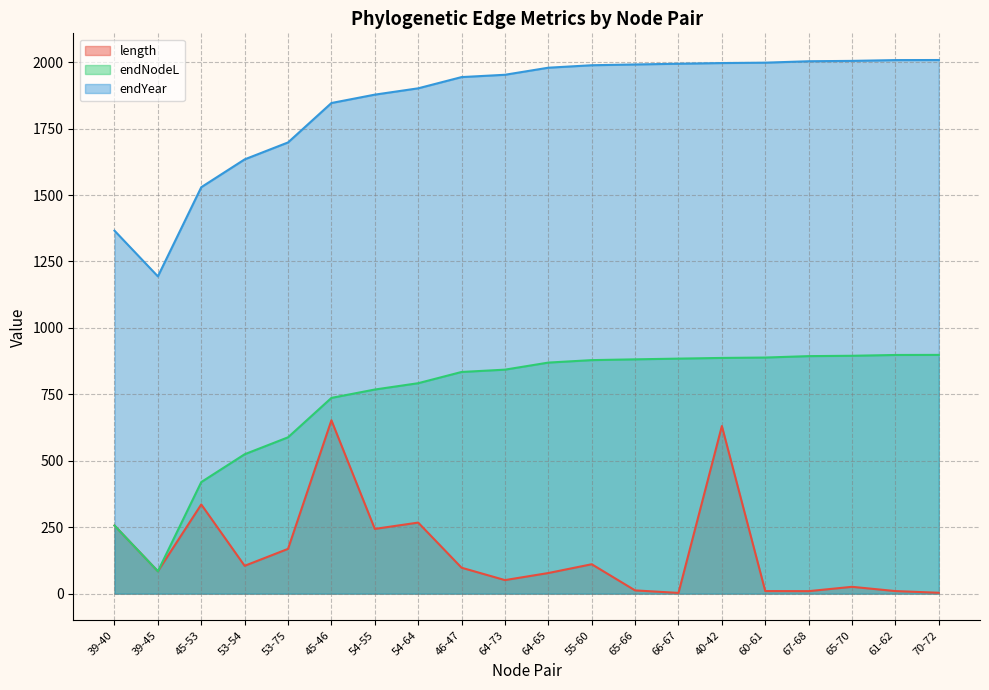

Reading left to right, list all the values displayed in this chart.

length: 39-40=256.2	39-45=84.2	45-53=335.6	53-54=104.7	53-75=168.4	45-46=652.4	54-55=243.6	54-64=267.4	46-47=97.6	64-73=51.0	64-65=77.6	55-60=110.6	65-66=12.2	66-67=2.7	40-42=630.7	60-61=9.7	67-68=9.4	65-70=25.7	61-62=9.7	70-72=3.3
endNodeL: 39-40=256.2	39-45=84.2	45-53=419.8	53-54=524.5	53-75=588.2	45-46=736.6	54-55=768.1	54-64=791.9	46-47=834.1	64-73=842.9	64-65=869.4	55-60=878.7	65-66=881.6	66-67=884.4	40-42=887.0	60-61=888.4	67-68=893.7	65-70=895.1	61-62=898.1	70-72=898.4
endYear: 39-40=1365.9	39-45=1193.8	45-53=1529.4	53-54=1634.1	53-75=1697.9	45-46=1846.2	54-55=1877.7	54-64=1901.5	46-47=1943.8	64-73=1952.5	64-65=1979.1	55-60=1988.3	65-66=1991.3	66-67=1994.0	40-42=1996.6	60-61=1998.0	67-68=2003.4	65-70=2004.7	61-62=2007.7	70-72=2008.0